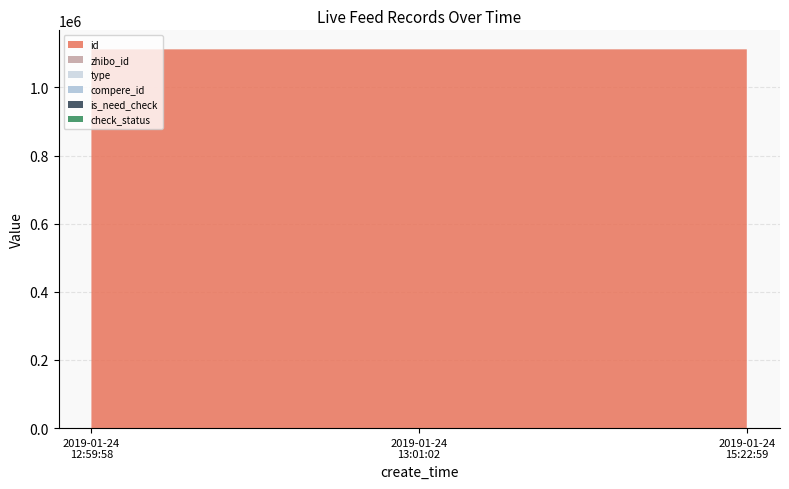

Reading left to right, list all the values displayed in this chart.

id: 2019-01-24 12:59:58=1111511	2019-01-24 13:01:02=1111513	2019-01-24 15:22:59=1111608
zhibo_id: 2019-01-24 12:59:58=152	2019-01-24 13:01:02=152	2019-01-24 15:22:59=152
type: 2019-01-24 12:59:58=0	2019-01-24 13:01:02=0	2019-01-24 15:22:59=0
compere_id: 2019-01-24 12:59:58=0	2019-01-24 13:01:02=0	2019-01-24 15:22:59=0
is_need_check: 2019-01-24 12:59:58=0	2019-01-24 13:01:02=0	2019-01-24 15:22:59=0
check_status: 2019-01-24 12:59:58=1	2019-01-24 13:01:02=1	2019-01-24 15:22:59=1